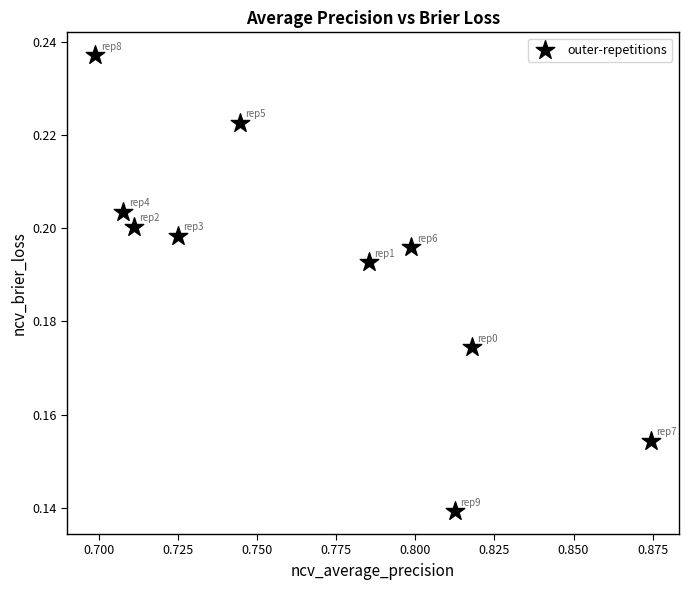

What is the average X value?

0.8